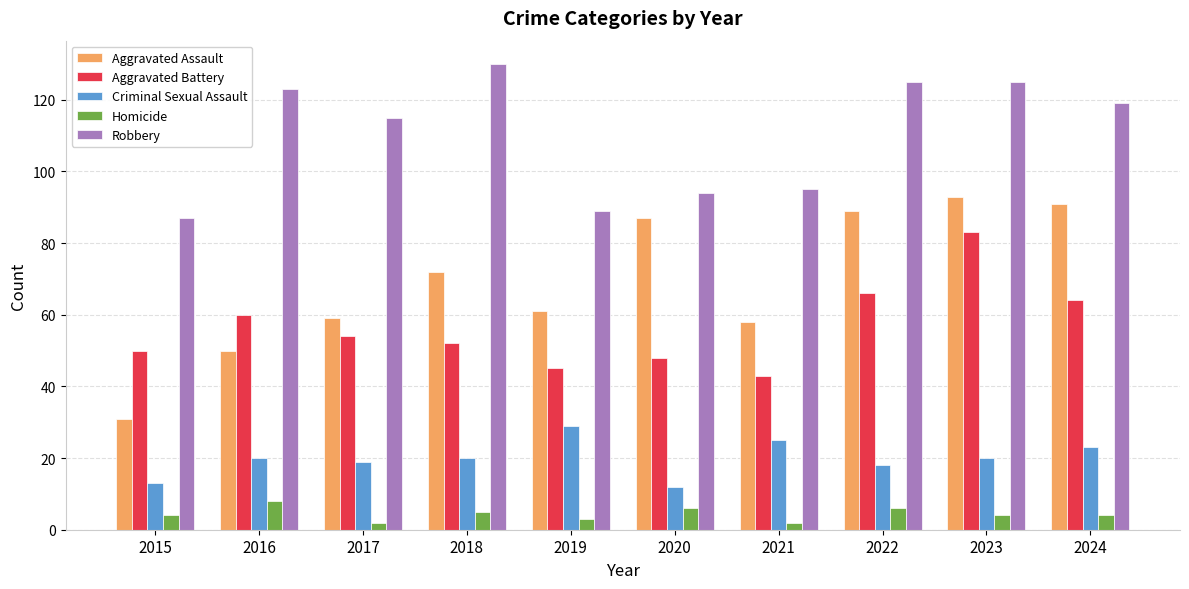

Reading right to left, what are all the values shown in this chart?

Aggravated Assault: 91	93	89	58	87	61	72	59	50	31
Aggravated Battery: 64	83	66	43	48	45	52	54	60	50
Criminal Sexual Assault: 23	20	18	25	12	29	20	19	20	13
Homicide: 4	4	6	2	6	3	5	2	8	4
Robbery: 119	125	125	95	94	89	130	115	123	87